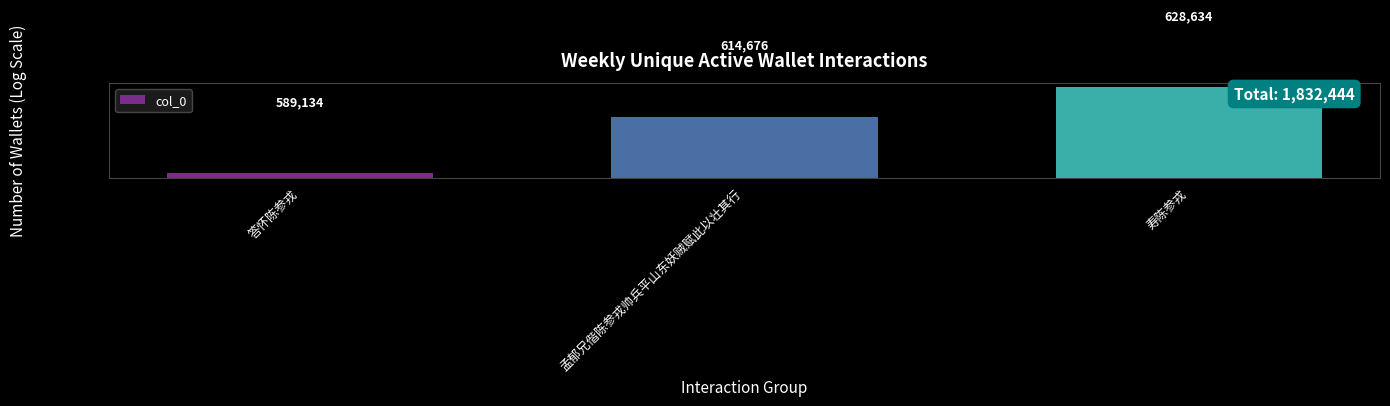

What is the label of the 2nd bar from the left?

孟郁兄偕陈参戎帅兵平山东妖贼赋此以壮其行